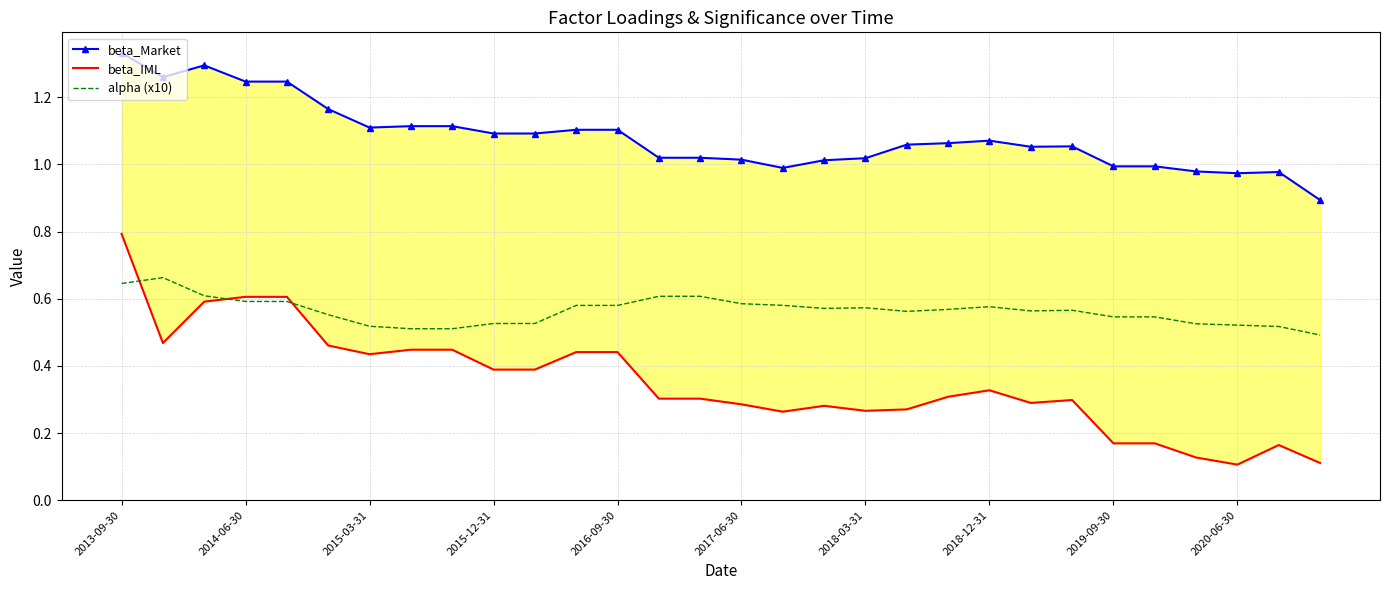

List the series in order of their peak value, lowest first.

alpha (x10), beta_IML, beta_Market